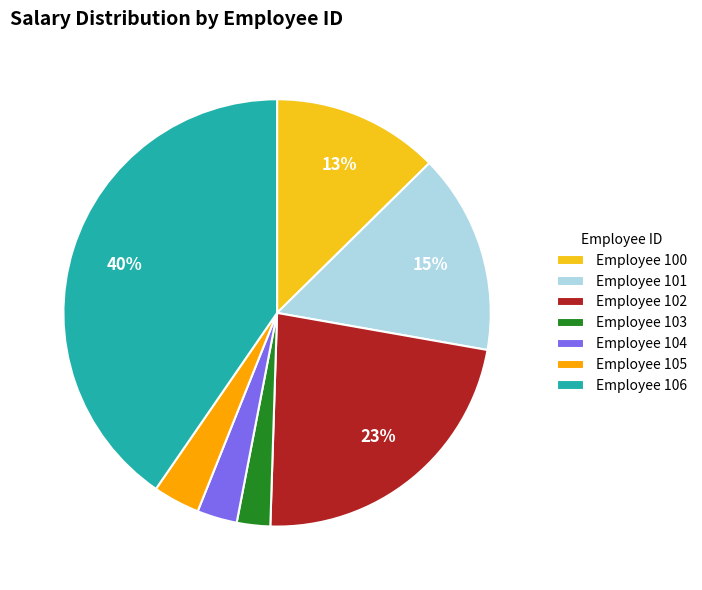

Which slice is the largest?

Employee 106